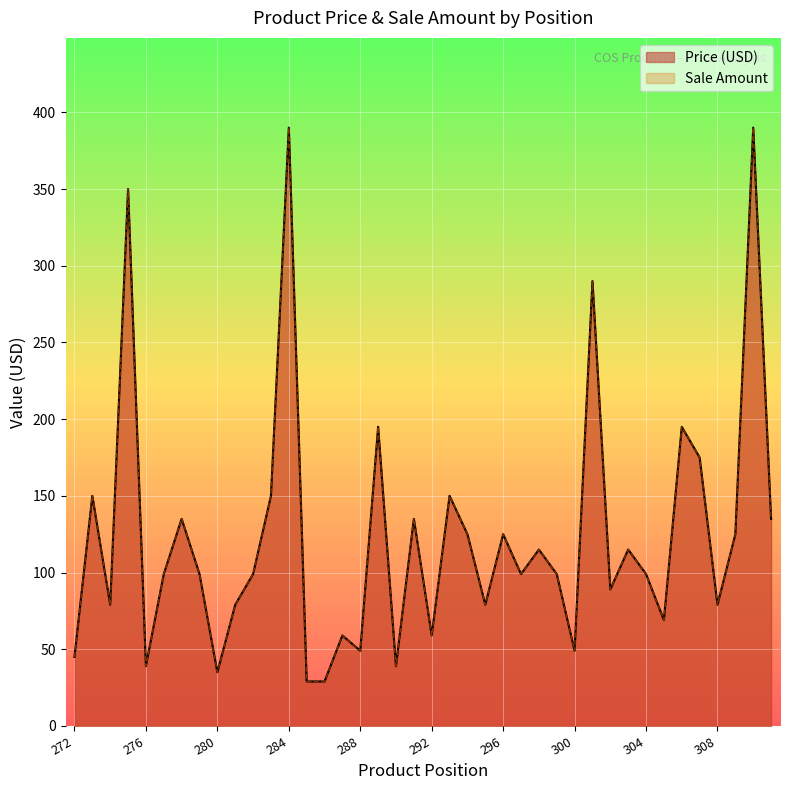

True or false: Price (USD) has more than 1 points higher than both neighbors.

True